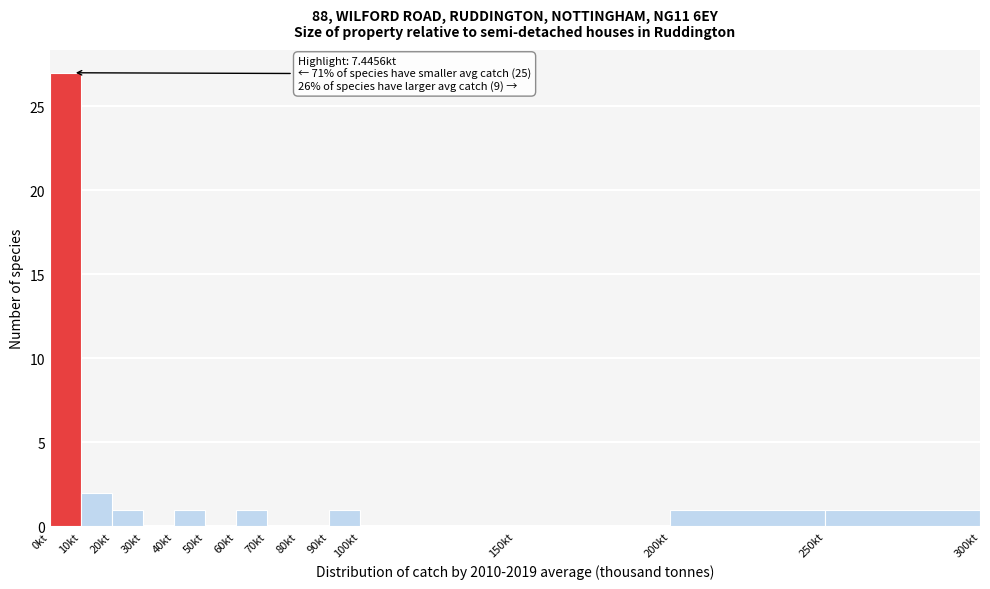

Which range on the x-axis has the tallest bar?

0 to 10